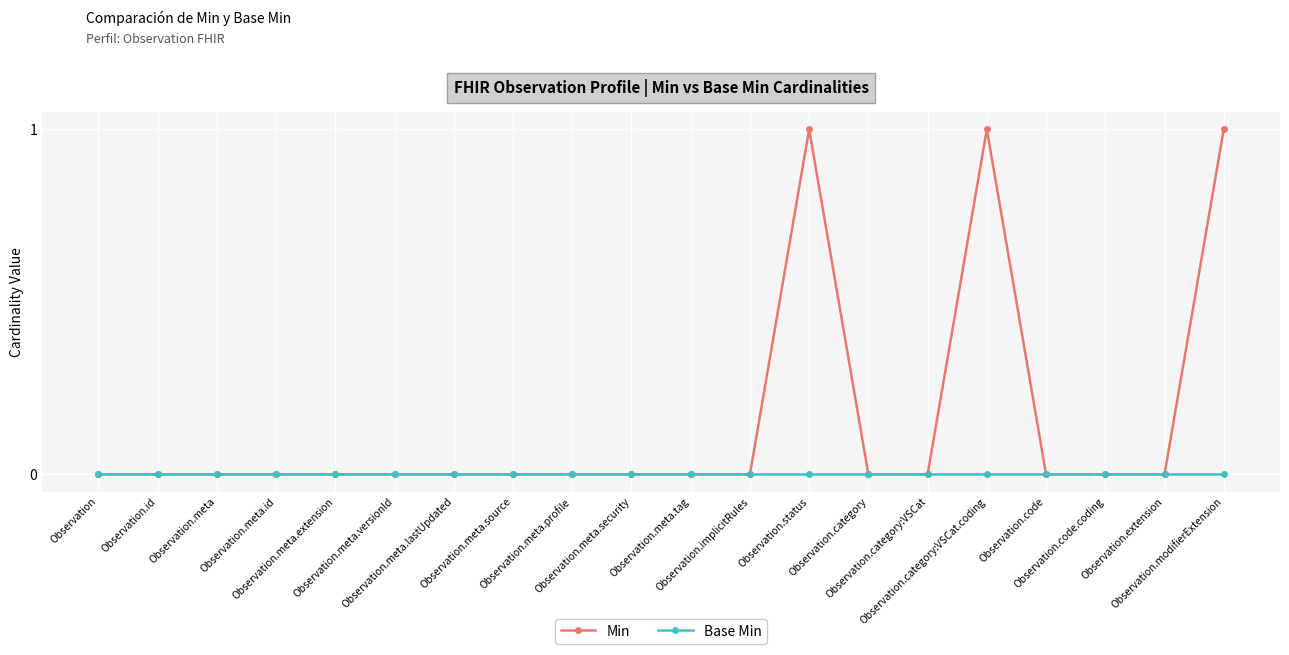

Which series has the largest total across all categories?

Min